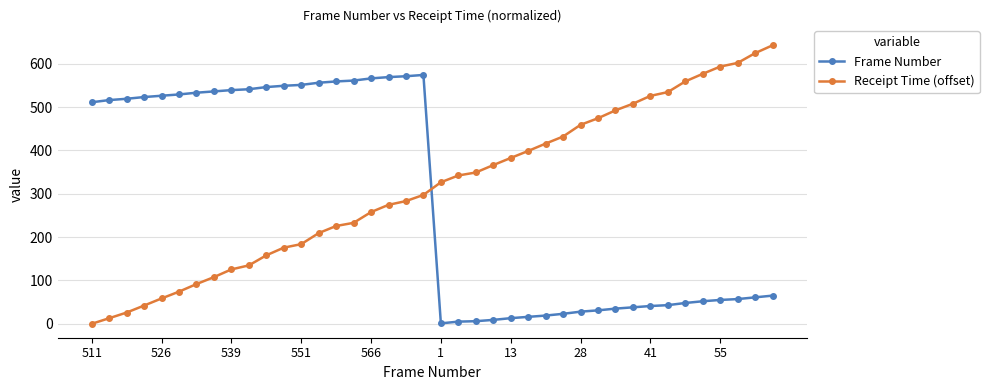

What is the maximum value shown in the chart?

642.4